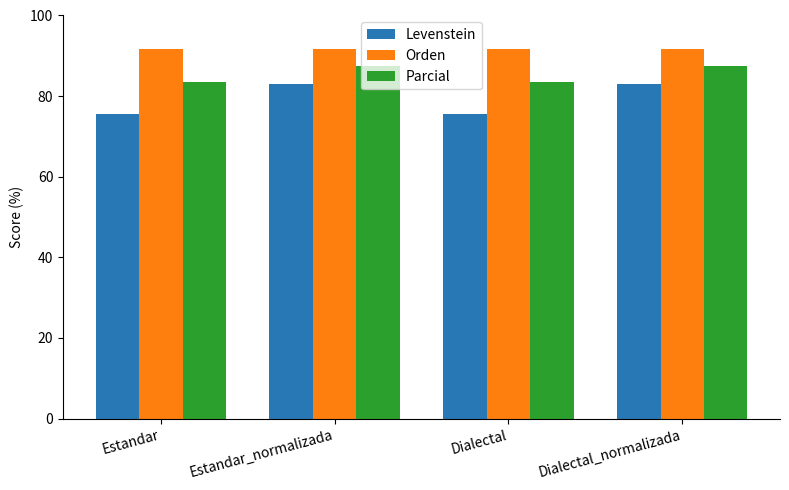

What is the total value across all series at Dialectal?

250.8